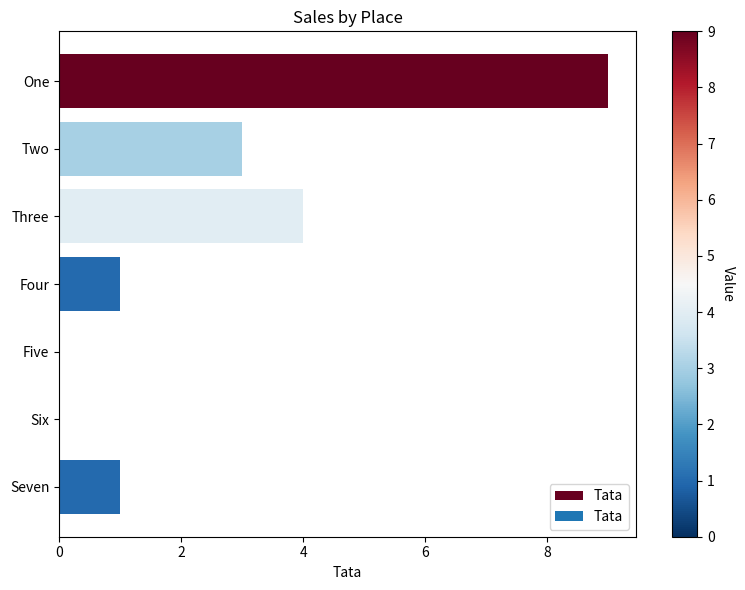

What is the change in value from One to Two?

-6